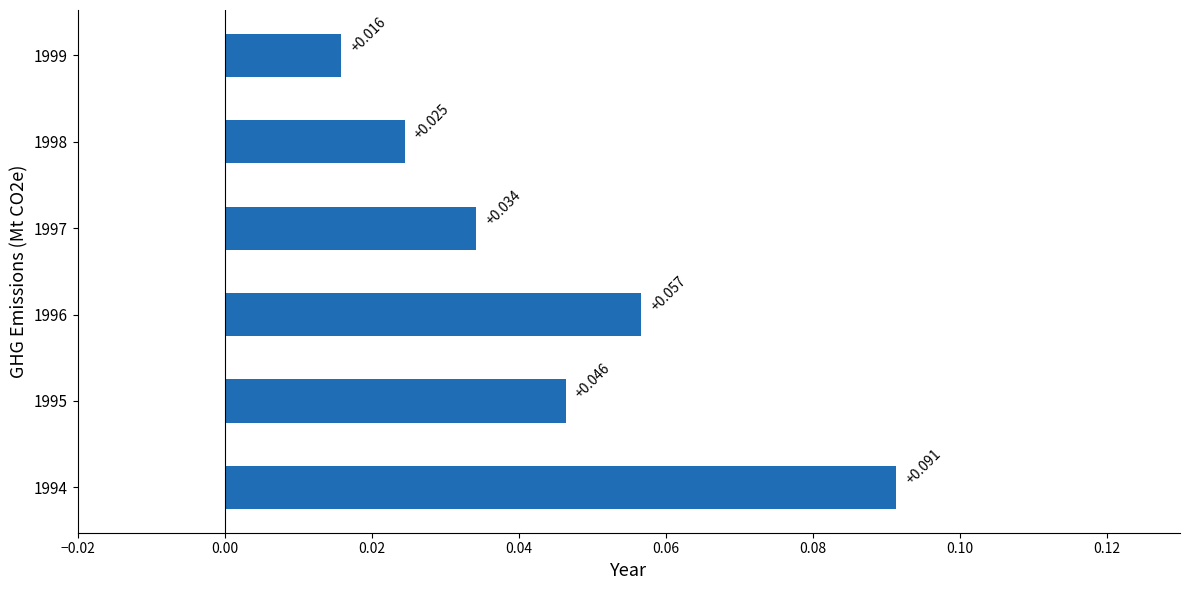

Rank the categories by value from highest to lowest.

1994, 1996, 1995, 1997, 1998, 1999